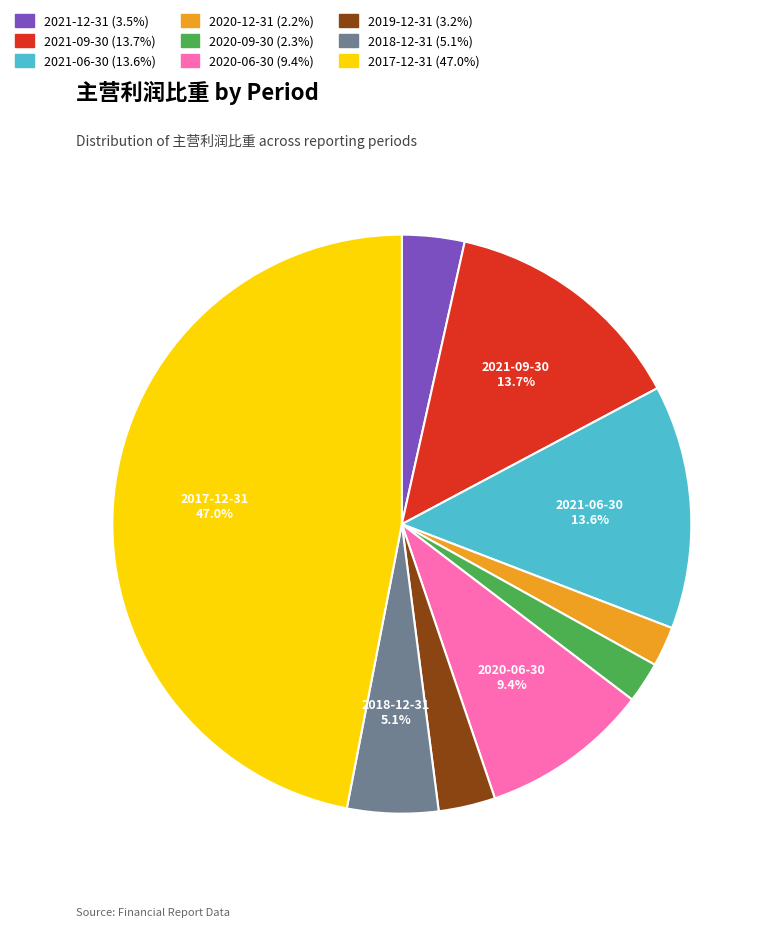

What is the ratio of the value at 2021-06-30 to the value at 2020-06-30?

1.4